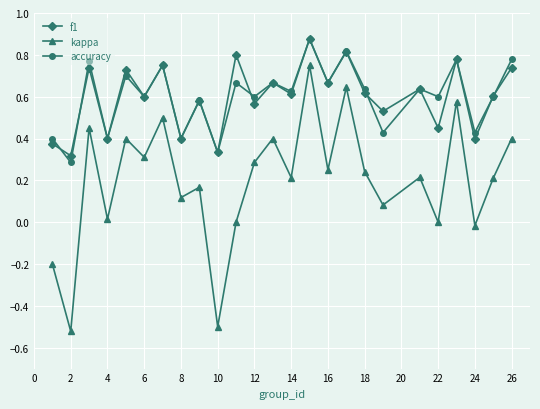

How many interior local peaks does the f1 series have?

10